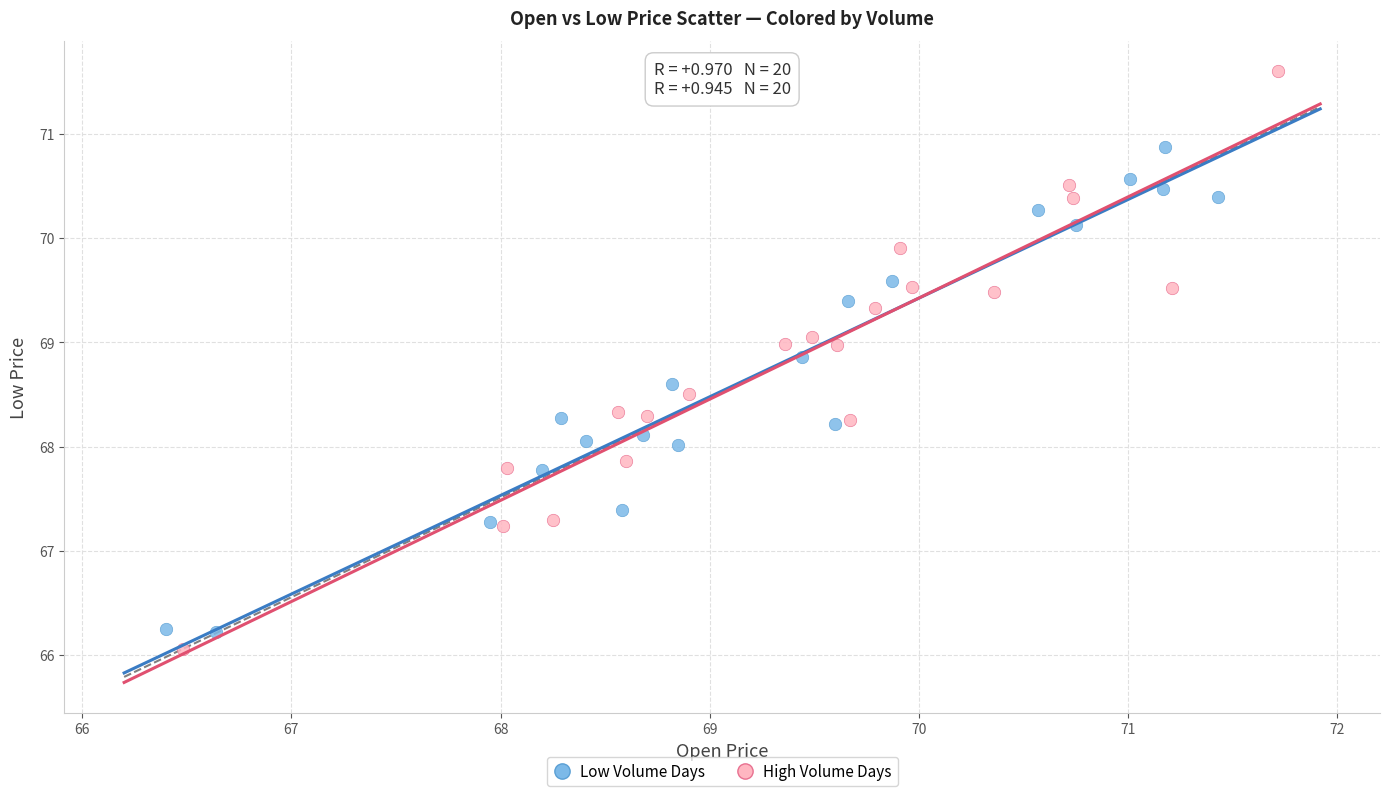

Which series contains the lowest Y value?

High Volume Days